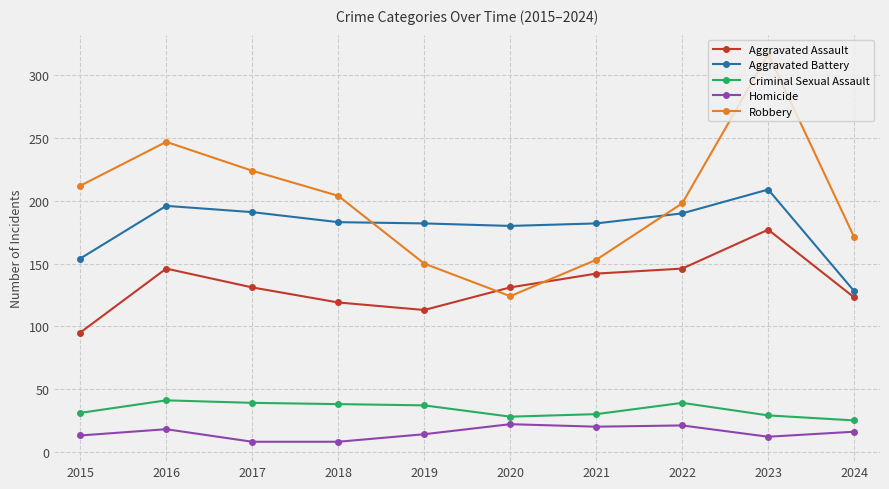

In Homicide, how many points are higher than both neighbors (excluding endpoints)?

3